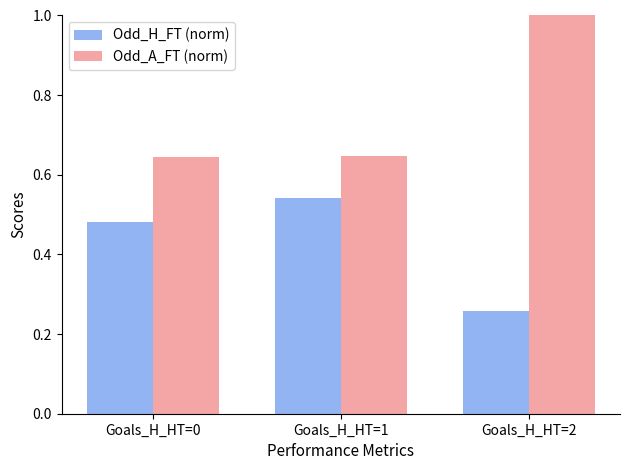

At how many categories does at least one series exceed 0?

3